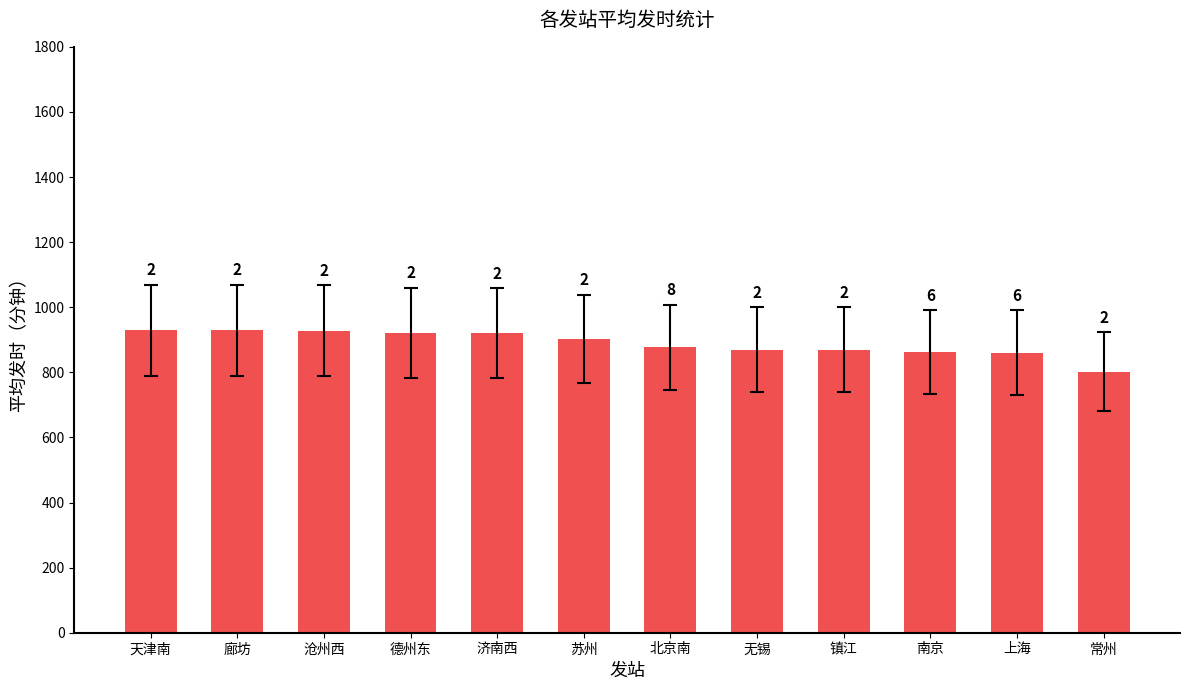

How many bars are there in total?

12